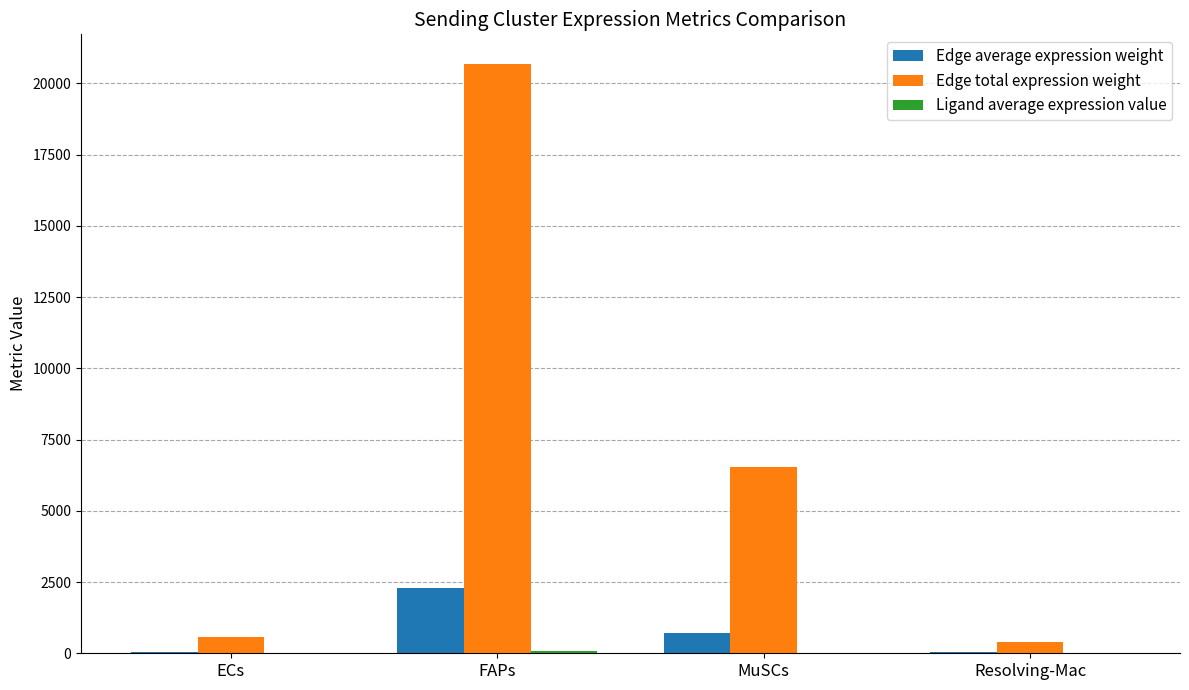

Which series changed the most between FAPs and MuSCs?

Edge total expression weight